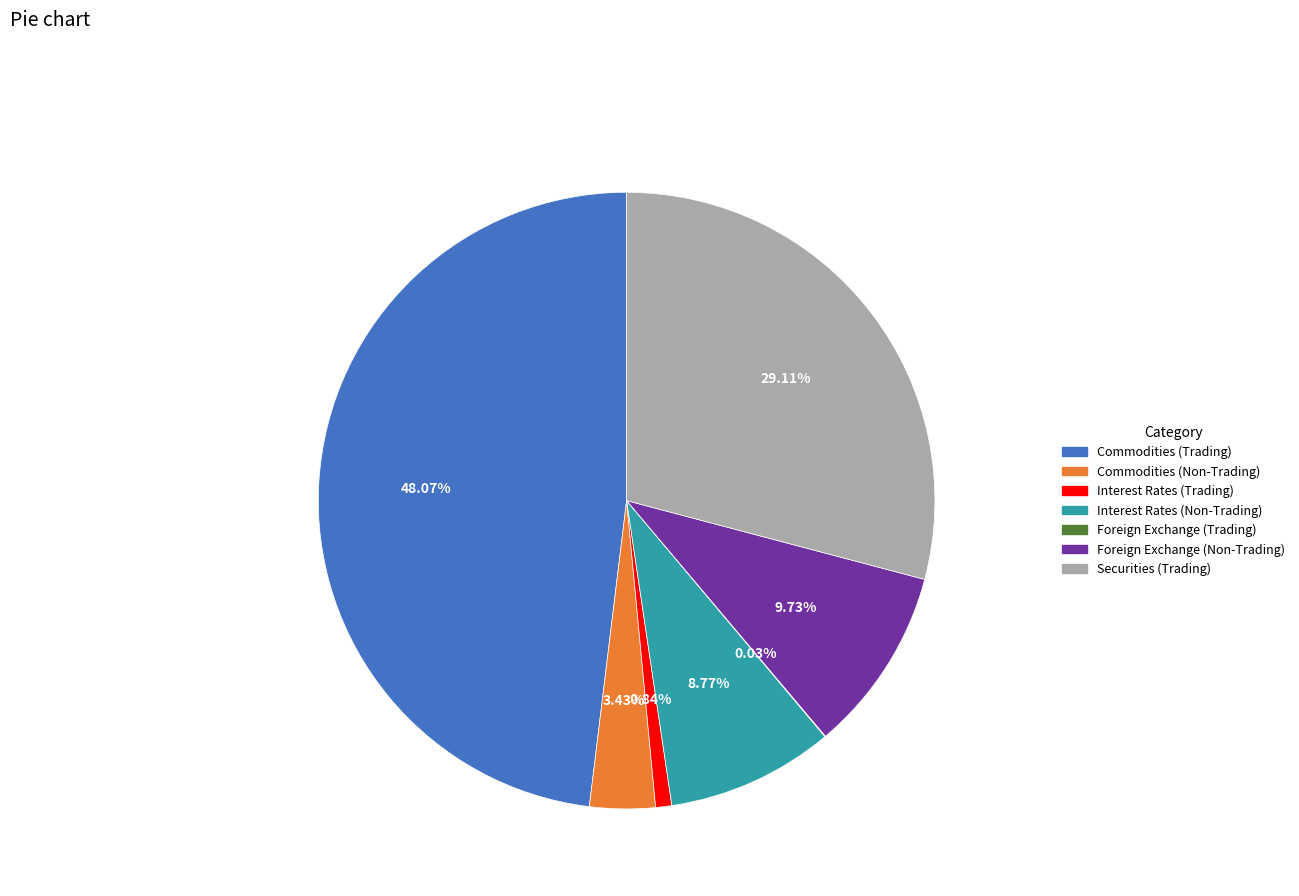

Which slice is the largest?

Commodities (Trading)